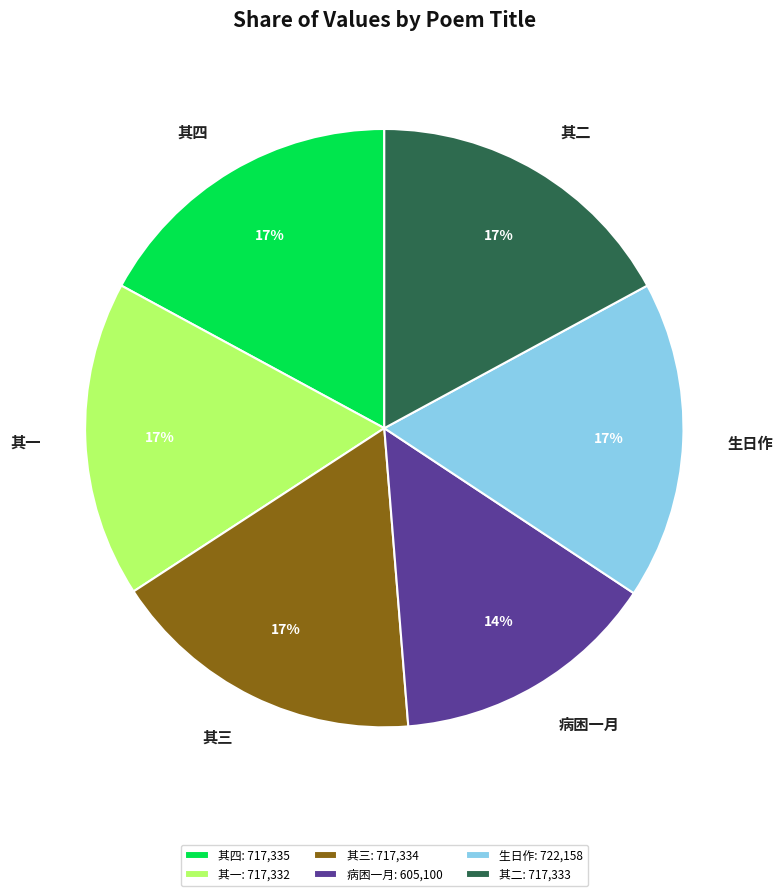

Approximately how many times larger is the value at 病困一月 compared to 其三?

0.8